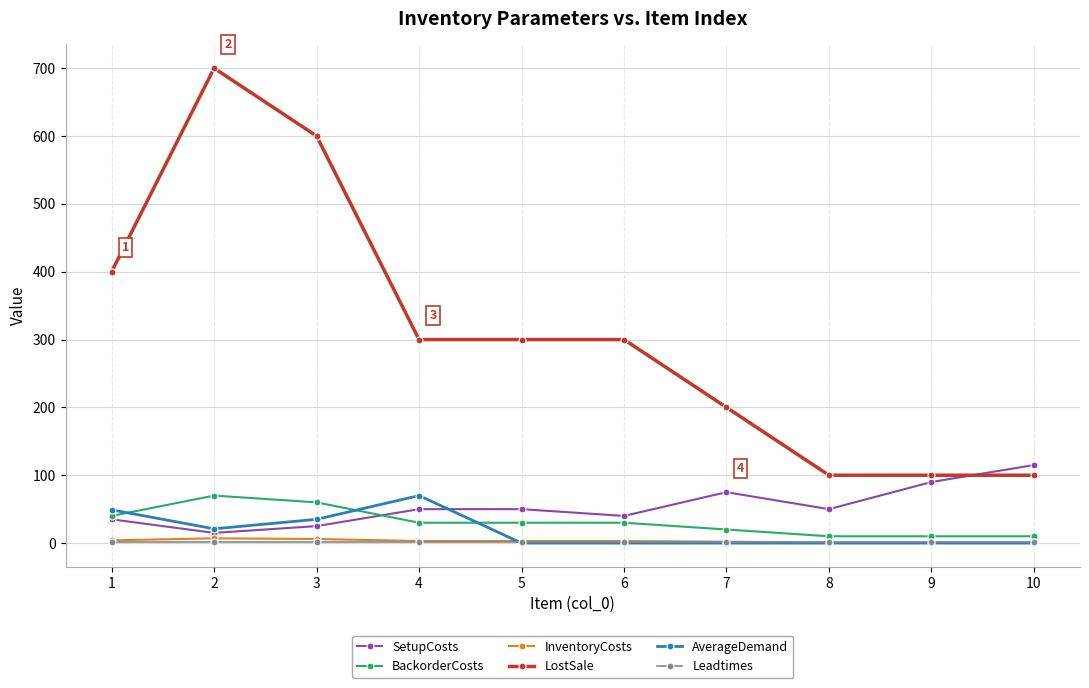

True or false: BackorderCosts has more than 0 points higher than both neighbors.

True